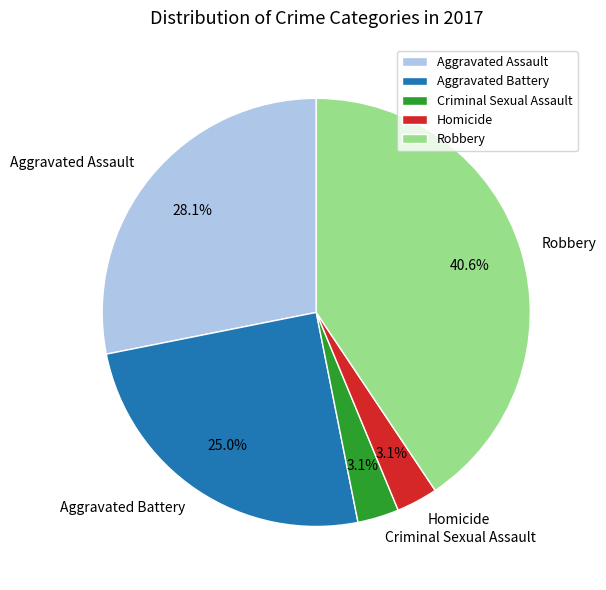

Is there a majority slice in this chart?

No